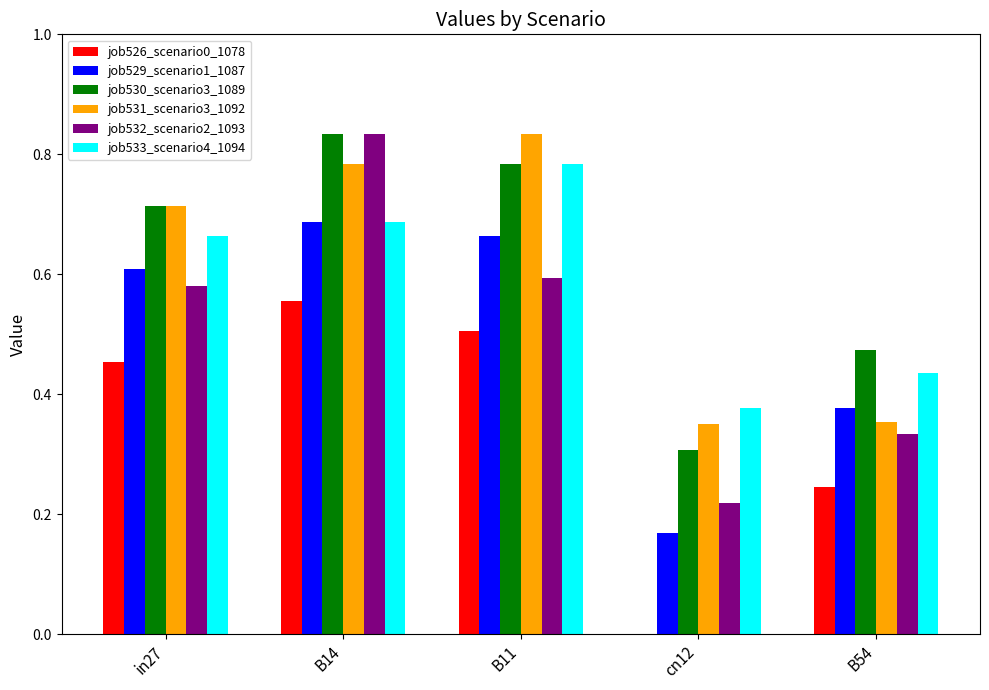

Are the bars horizontal?

No